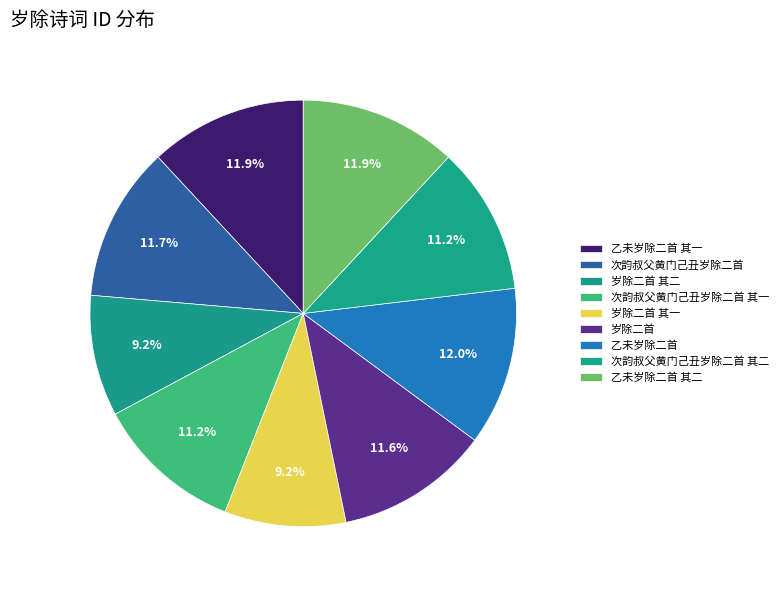

Combined, do 次韵叔父黄门己丑岁除二首 and 乙未岁除二首 account for over 50%?

No